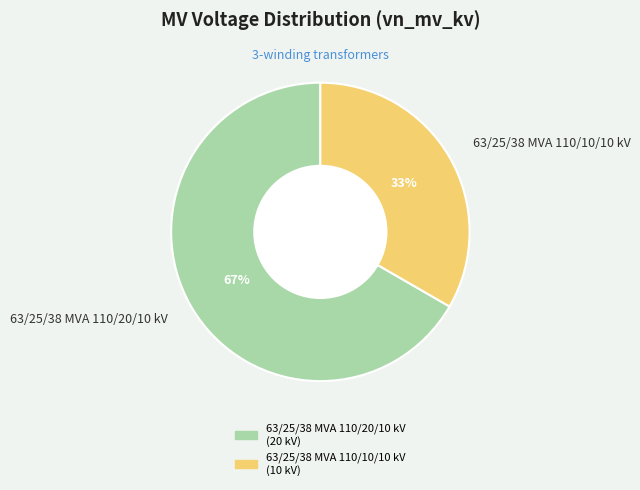

To the nearest percent, what is the average slice percentage?

50%